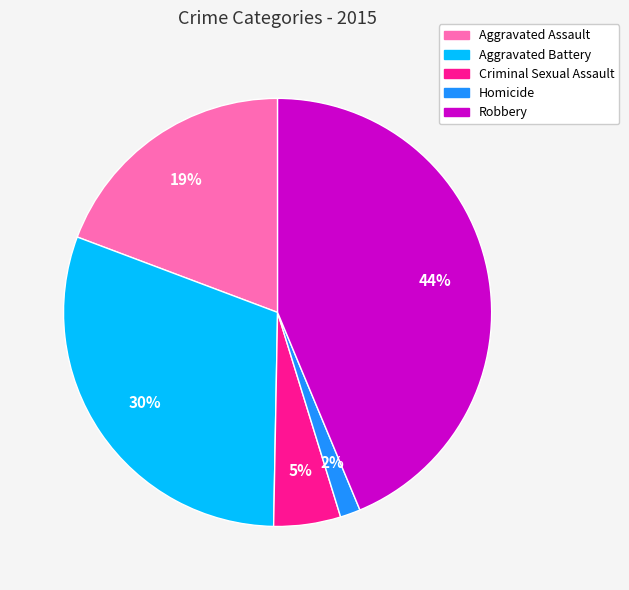

Count the number of slices in the pie.

5